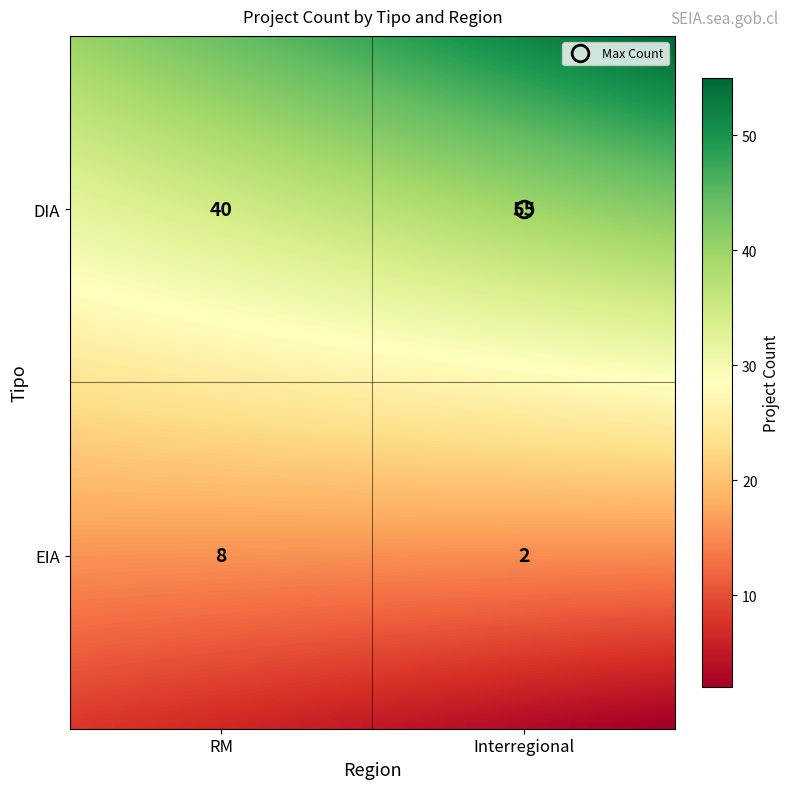

What value does the data have at DIA_Interregional, to the nearest 5?

55